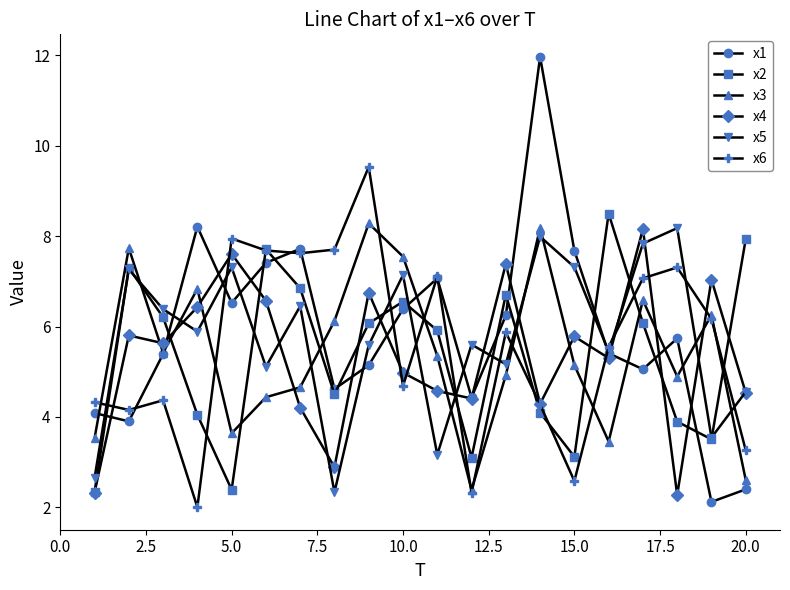

What is the difference between the maximum and minimum values in the x3 series?

5.9